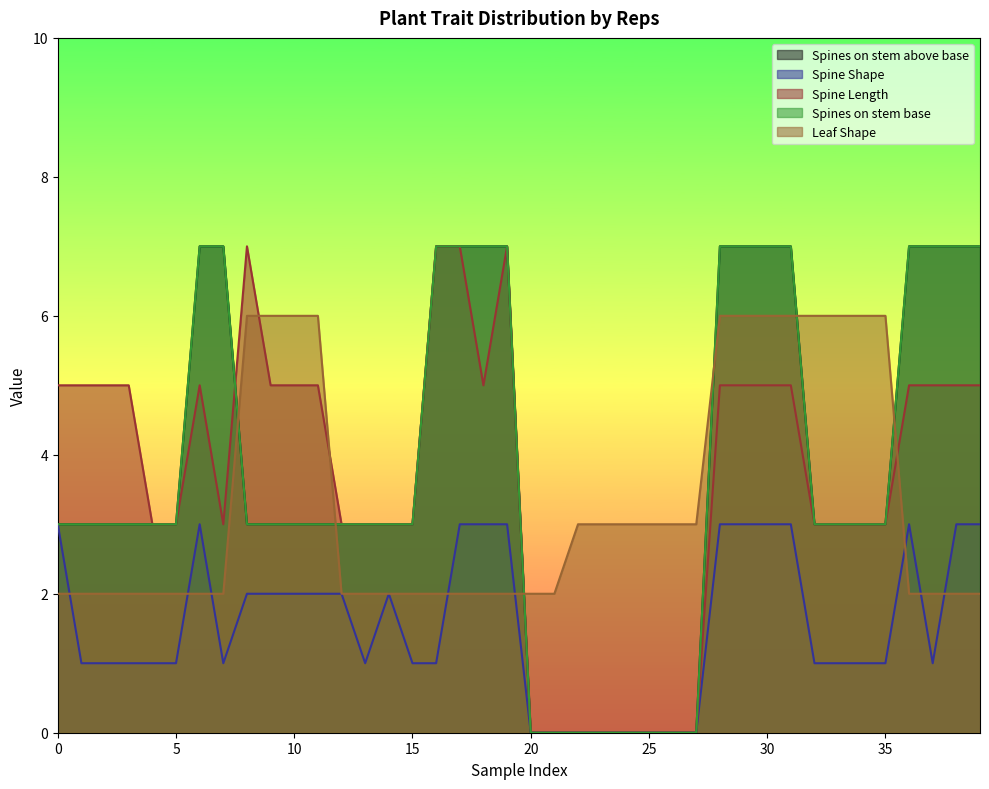

What is the total value across all series at 2?

14